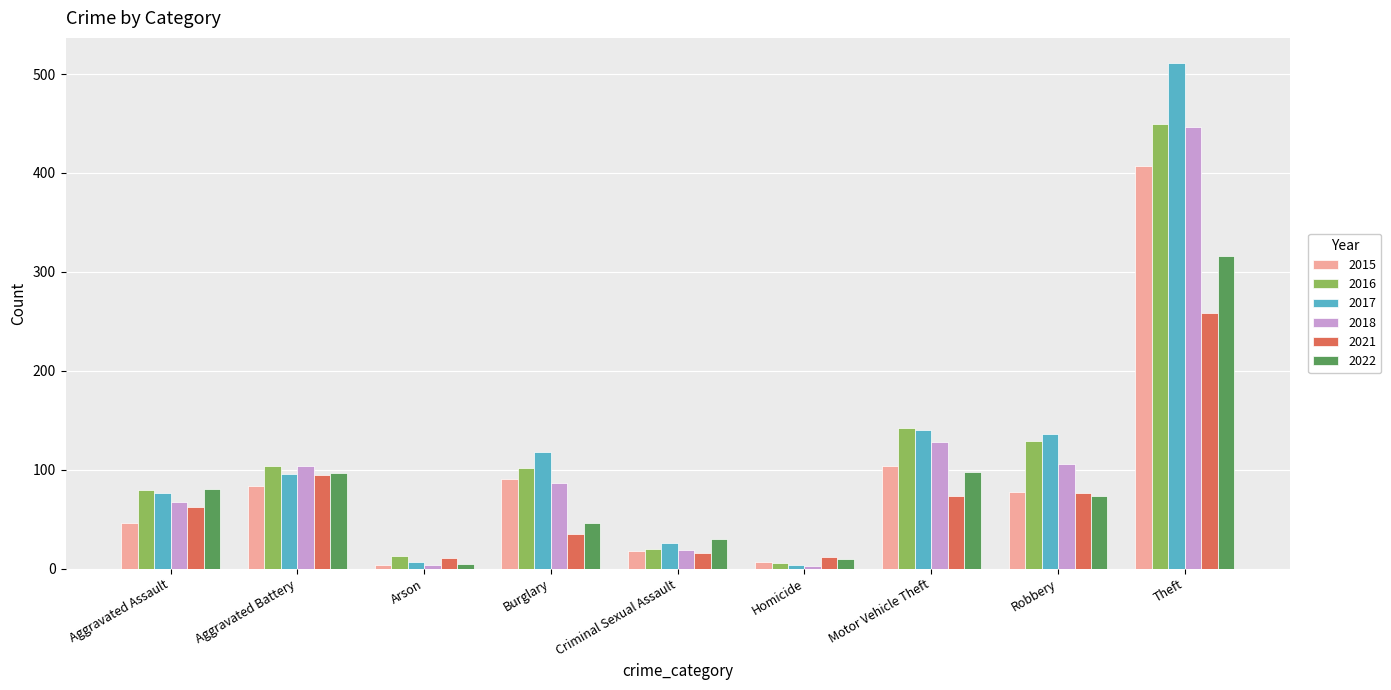

What is the value of the 2021 bar at the 9th from the left?

258